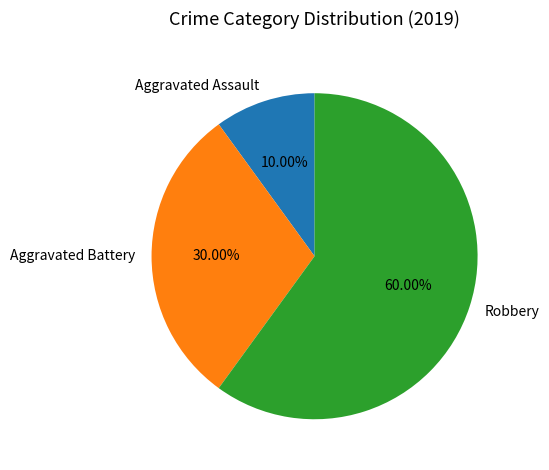

Which slice is the largest?

Robbery